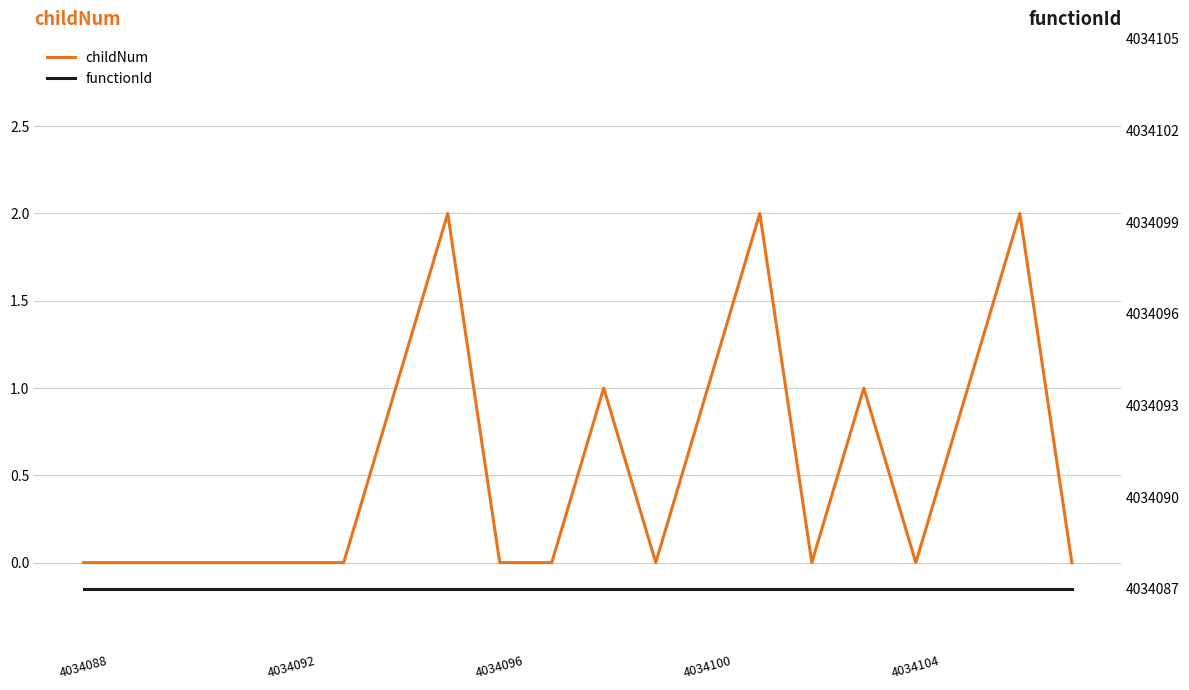

Which series changed the most between 5 and 9?

childNum